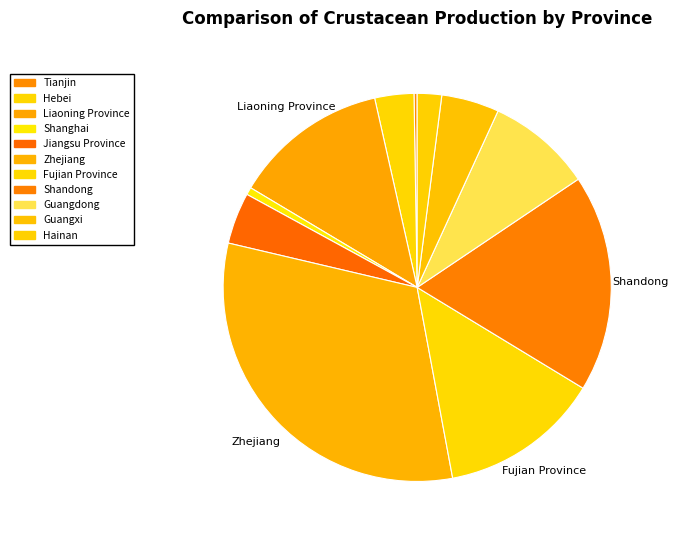

What is the ratio of the value at Liaoning Province to the value at Tianjin?

48.8